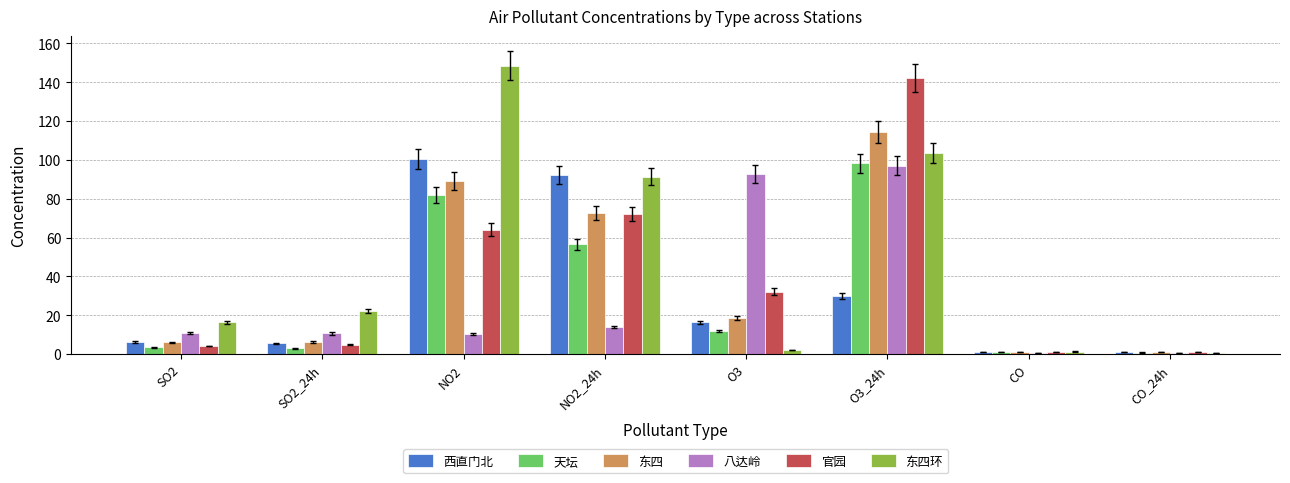

What position from the left is O3_24h?

6